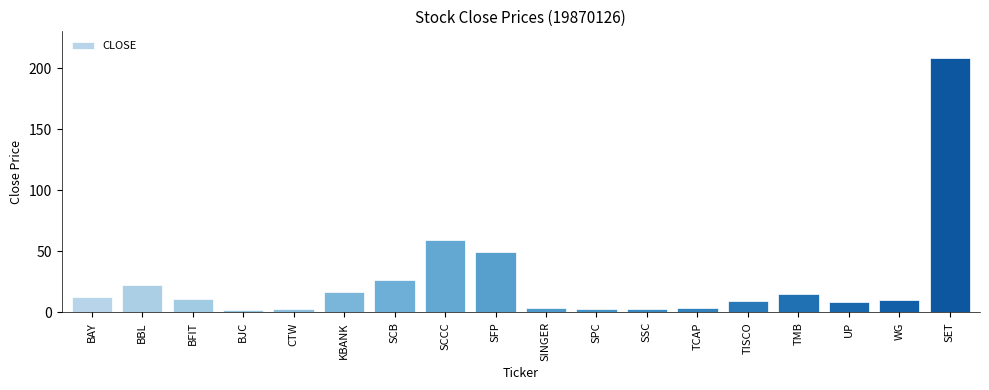

Which category has the highest value across all series?

SET